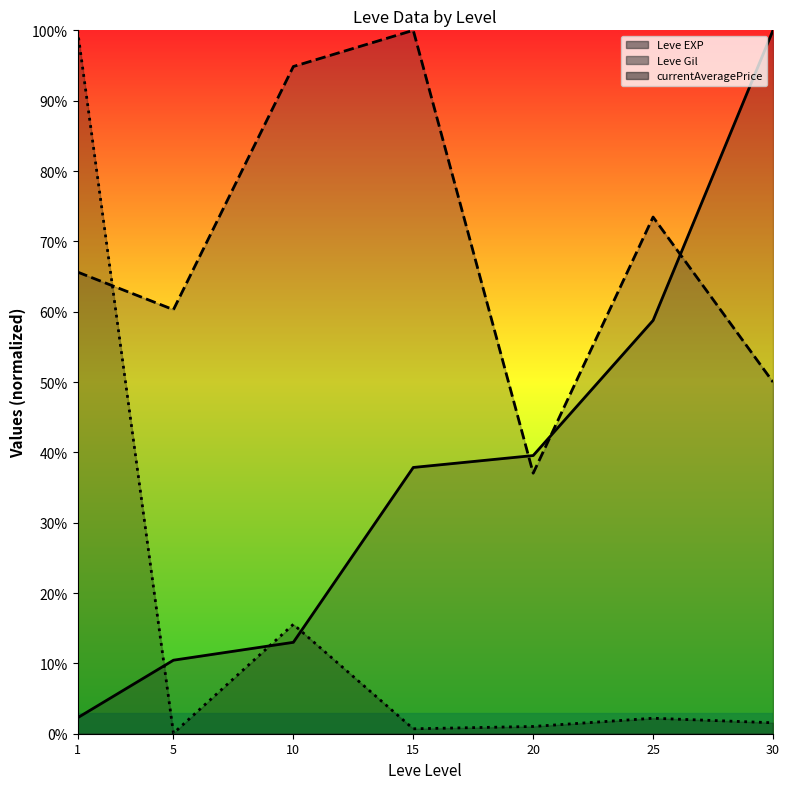

What is the difference between the Leve Gil line values at 15 and 20?

0.6